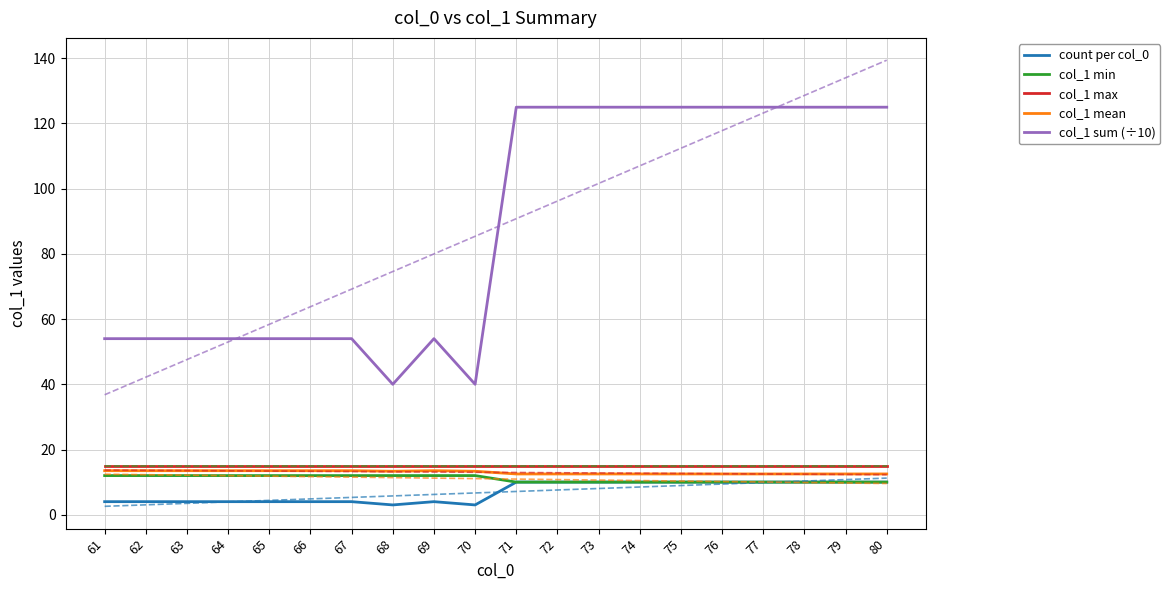

Rank the series by their maximum value, from highest to lowest.

col_1 sum (÷10), col_1 max, col_1 mean, col_1 min, count per col_0